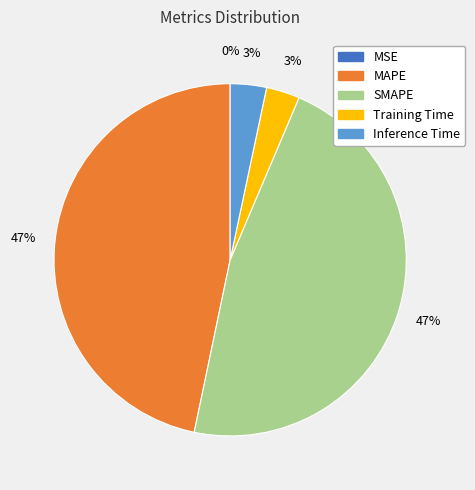

Is it true that Training Time is 3% of the pie?

True